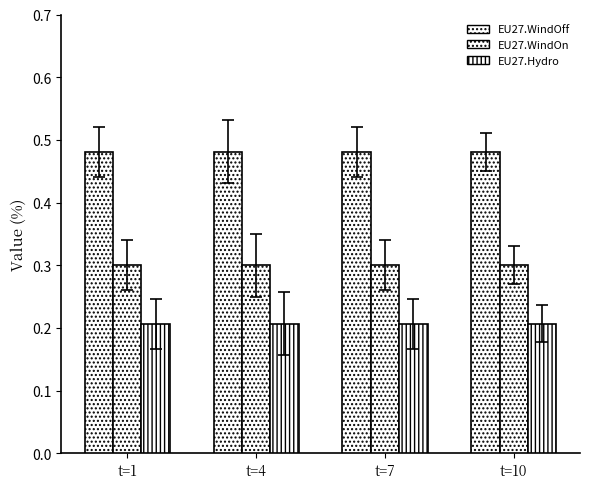

Does the chart contain any negative values?

No